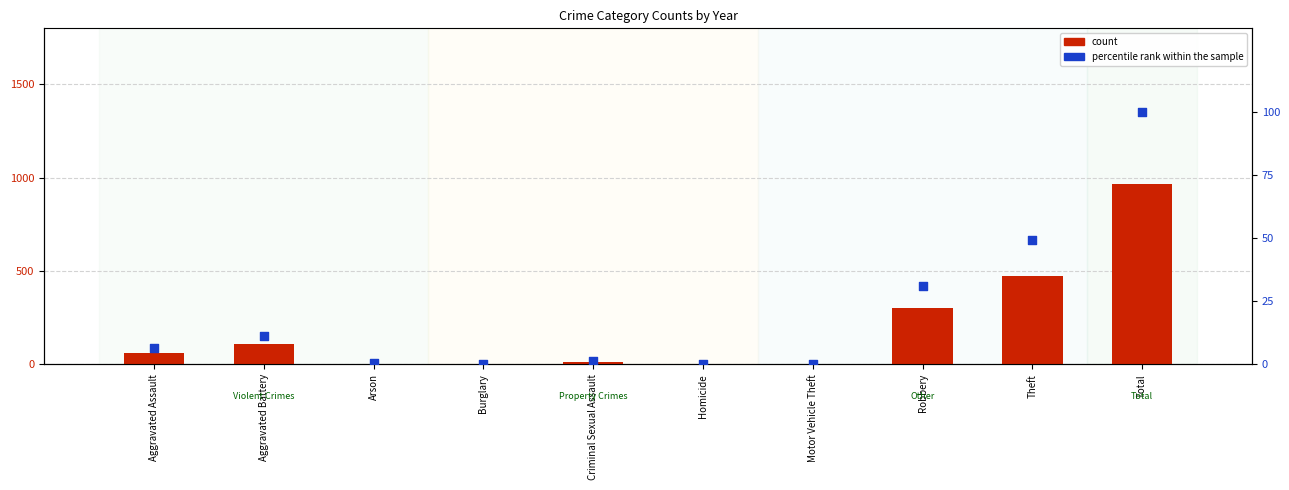

Which series has the largest total across all categories?

count